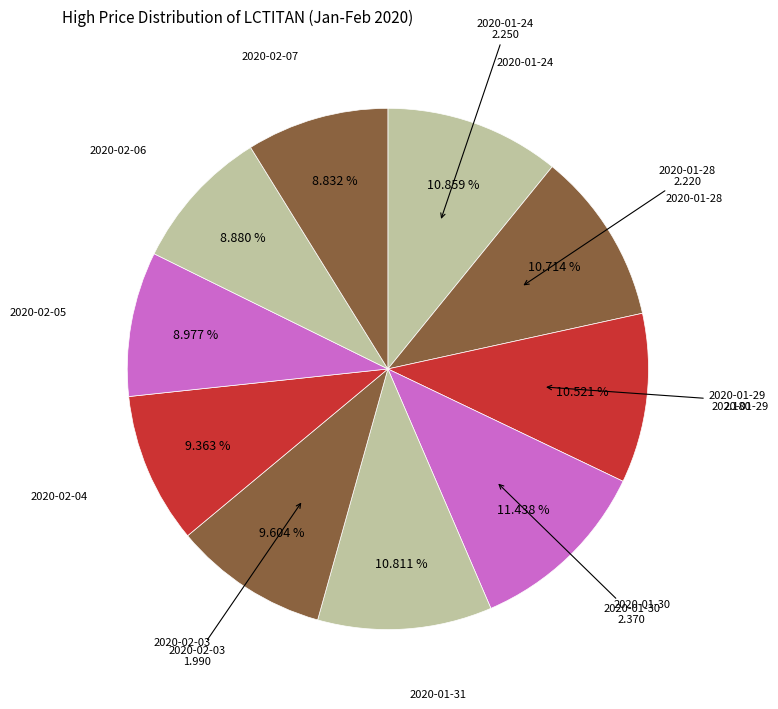

How many segments does this pie chart have?

10